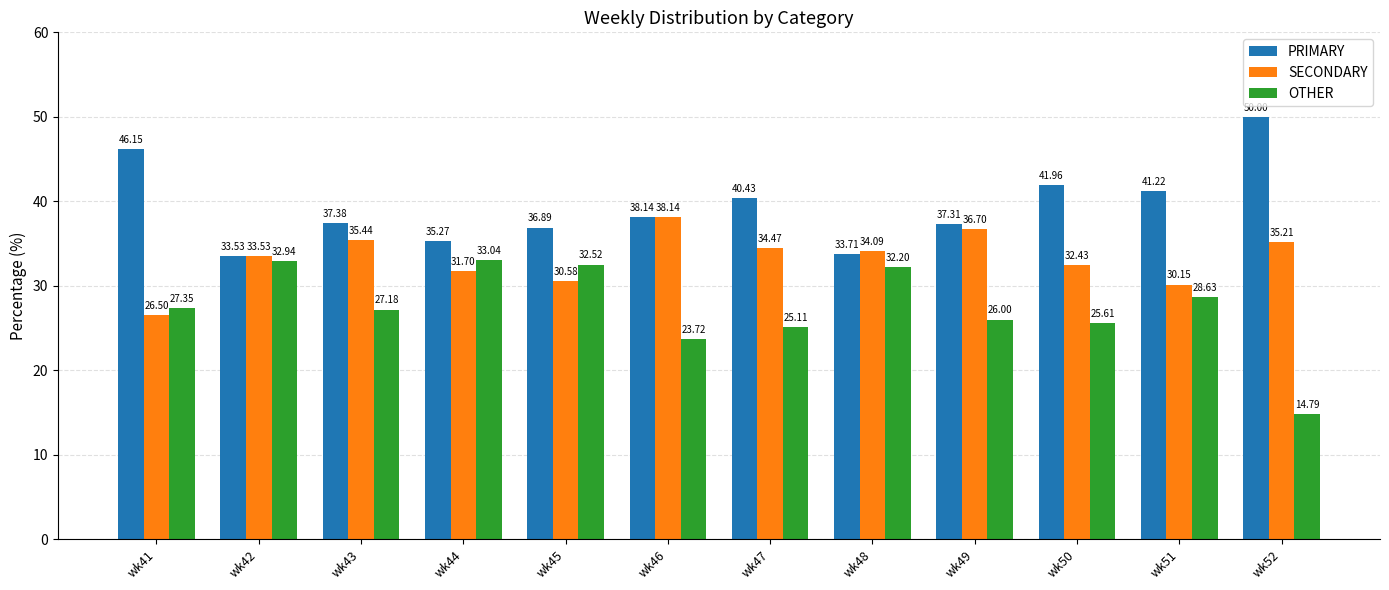

What is the sum of all PRIMARY values?

472.0